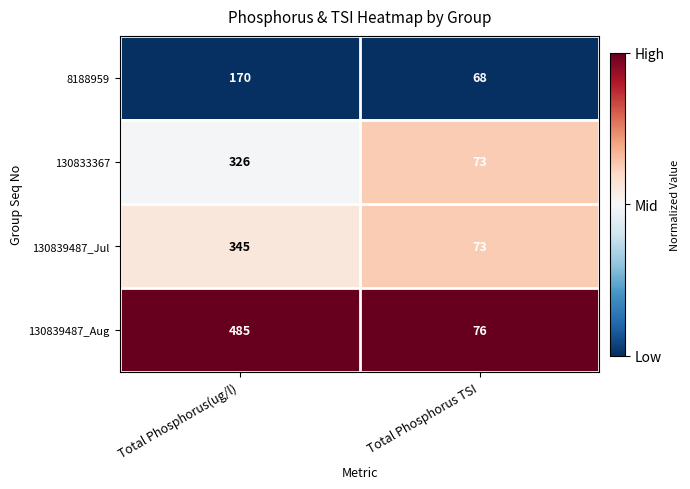

The 130839487_Jul series shows 73 at Total Phosphorus TSI. True or false?

True